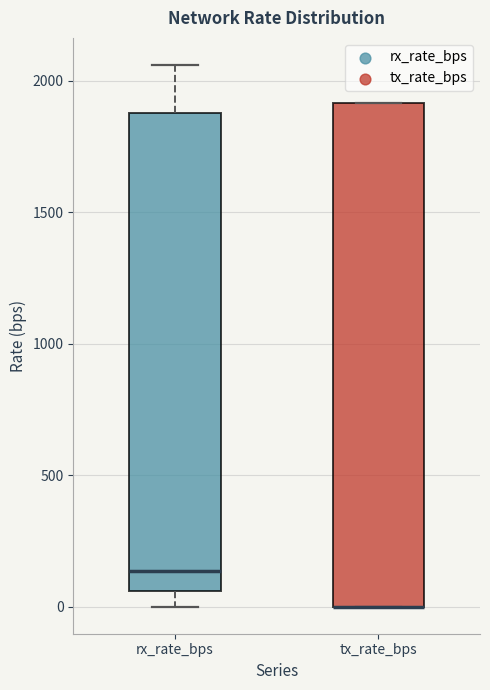

Where is the lower edge of the box for tx_rate_bps on the y-axis? The values are not printed on the chart, so give them approximately, as read against the axis.

0